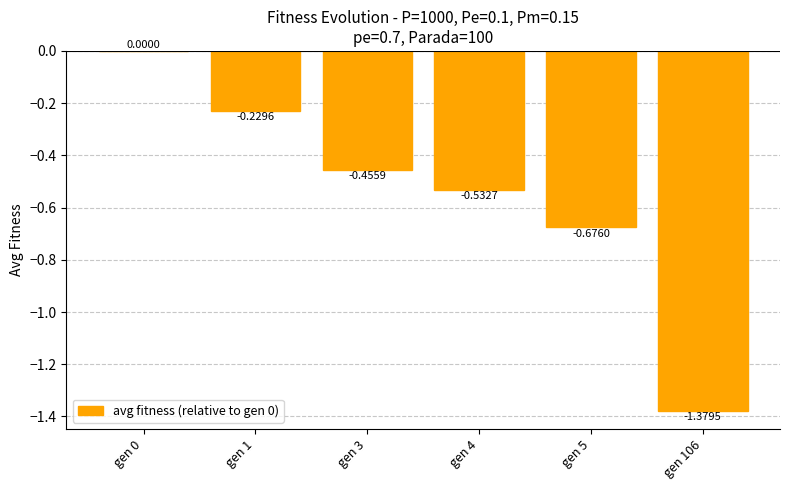

Does the chart contain stacked bars?

No